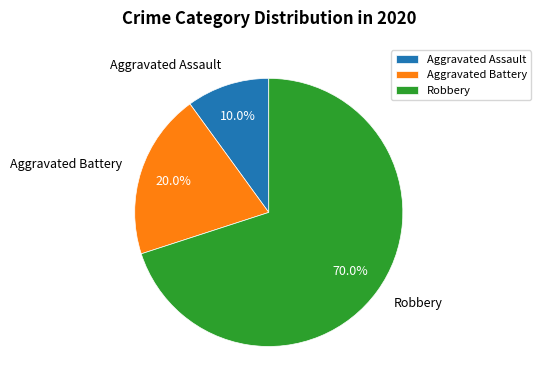

Which category has the biggest portion of the pie?

Robbery